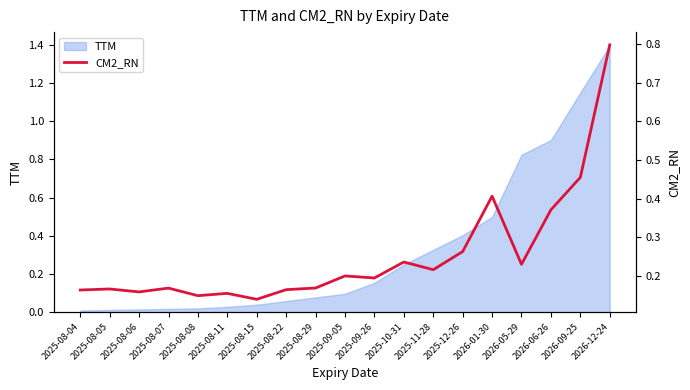

Is it true that TTM equals 0.3 at 2025-09-26?

False